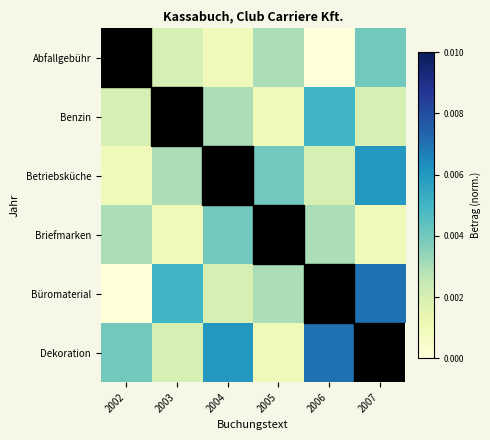

List the series in order of their peak value, lowest first.

Abfallgebühr, Briefmarken, Benzin, Betriebsküche, Büromaterial, Dekoration